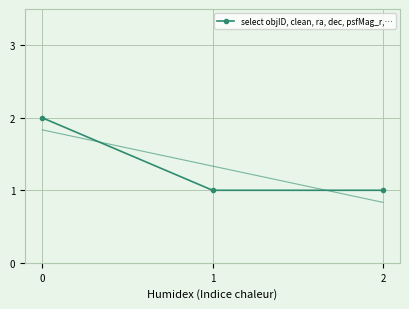

What is the smallest value displayed?

1